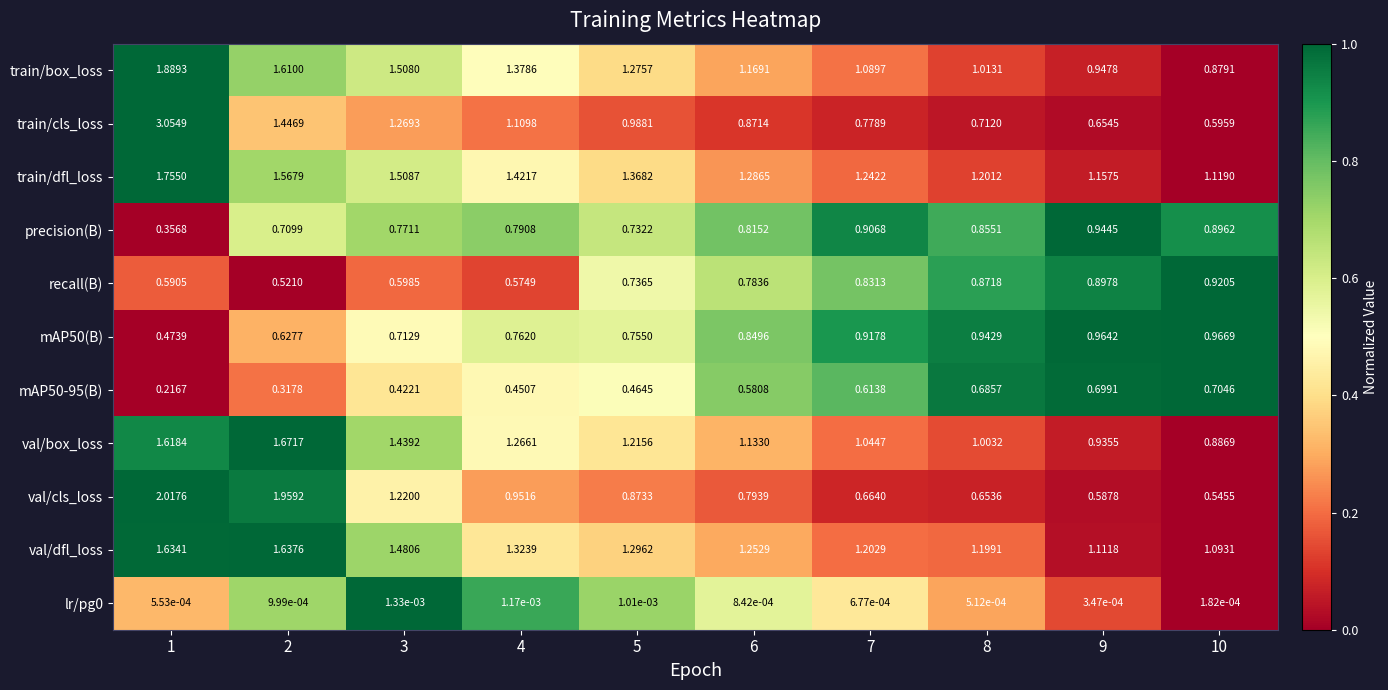

Which series changed the most between 4 and 10?

train/cls_loss